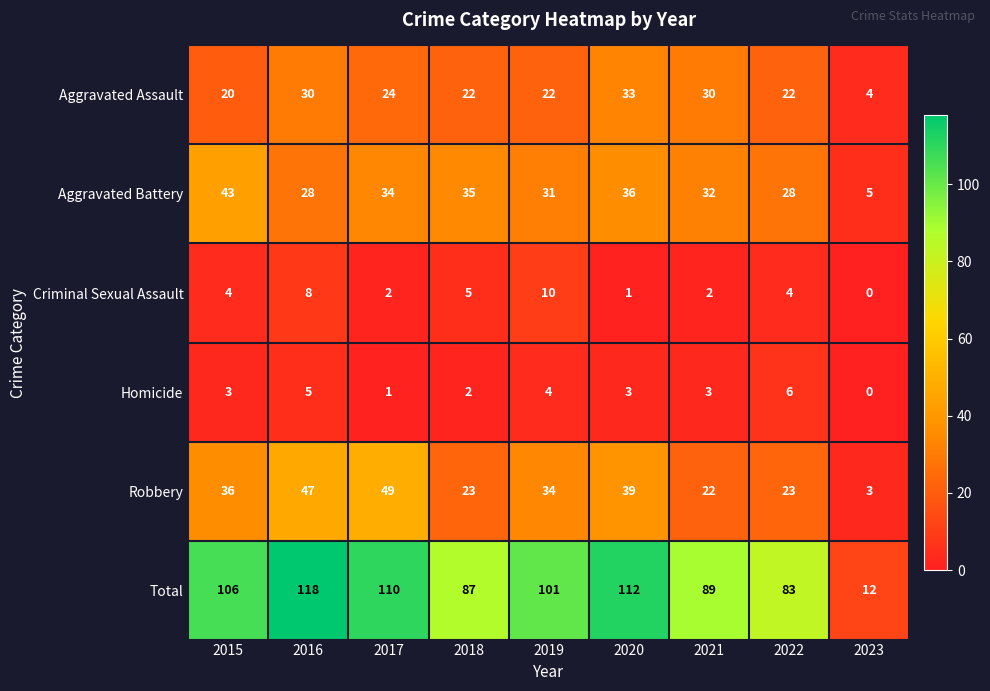

At 2018, list the series in order from largest to smallest.

Total, Aggravated Battery, Robbery, Aggravated Assault, Criminal Sexual Assault, Homicide